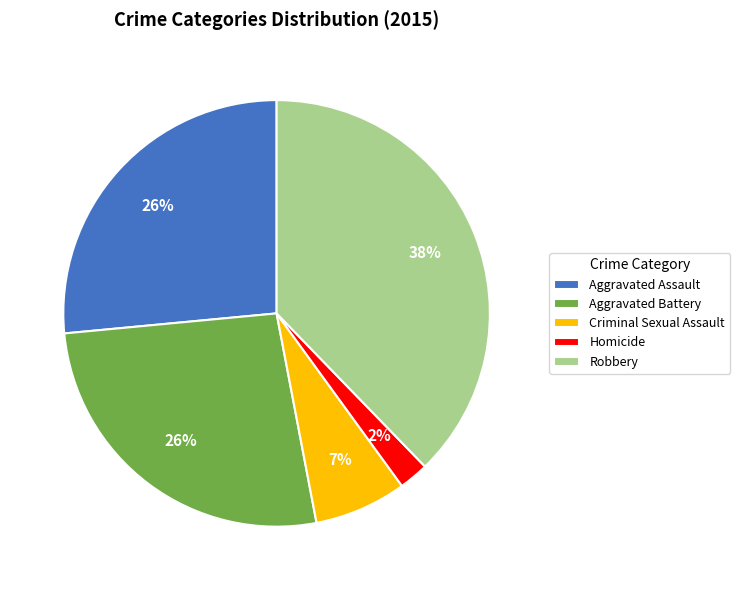

Which slice is the largest?

Robbery